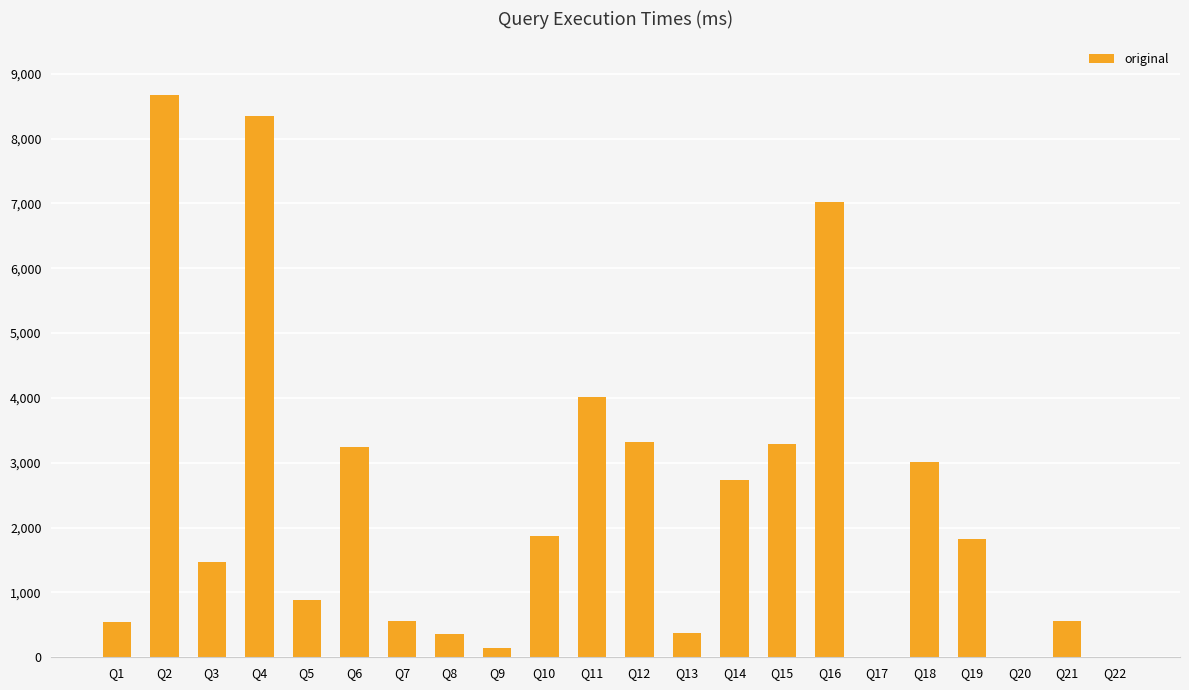

What value does the data have at Q14?

2739.2